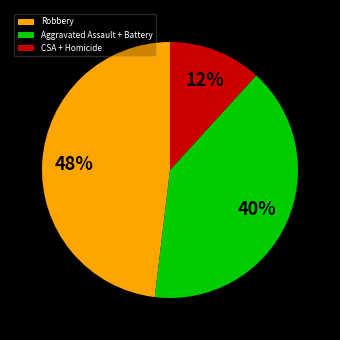

Which category has the biggest portion of the pie?

Robbery